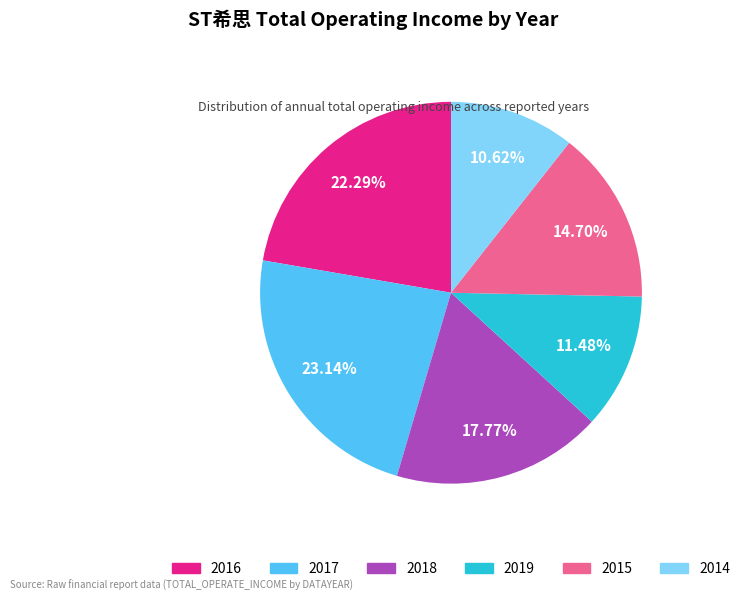

How much of the chart is everything except 2015?

85.3%